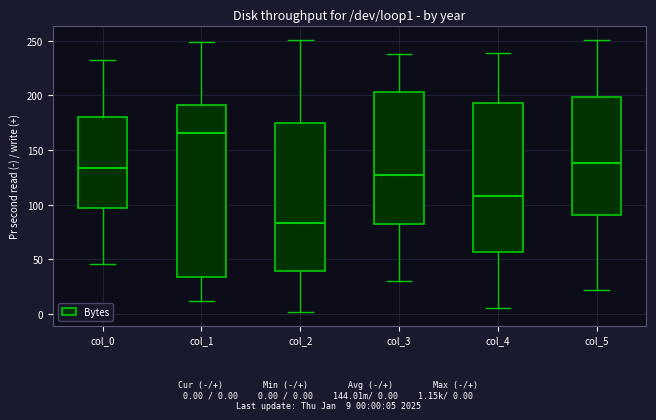

Comparing the boxes themselves (not the whiskers), which one is the tallest?

col_1